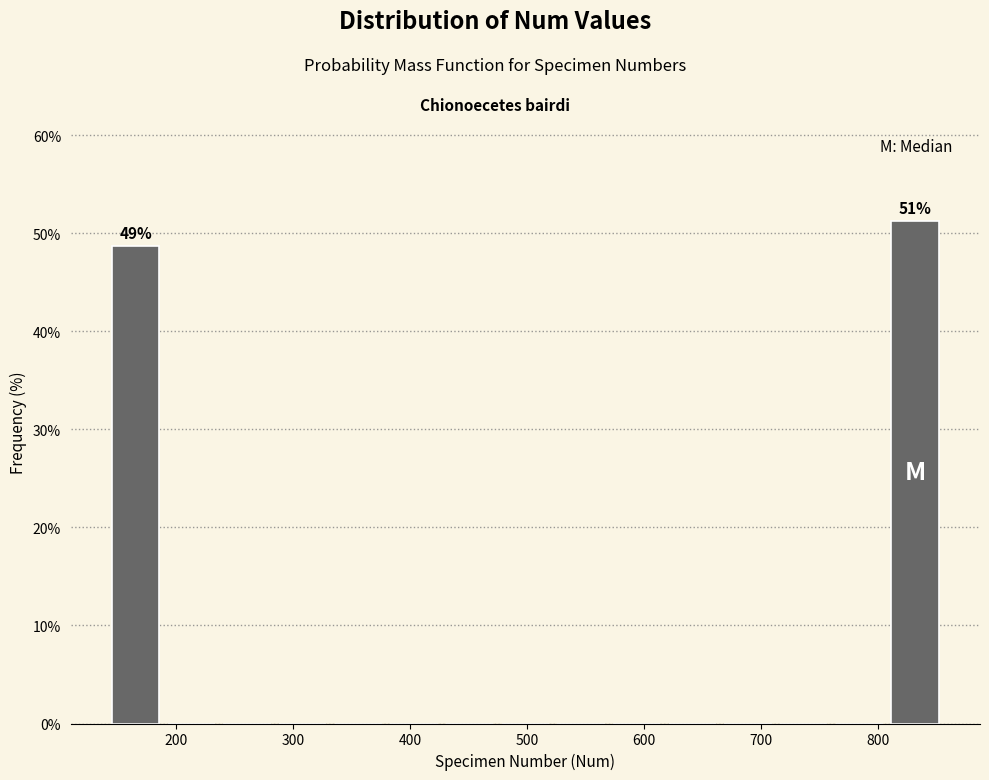

Over which range of the x-axis is the bar tallest?

810 to 860